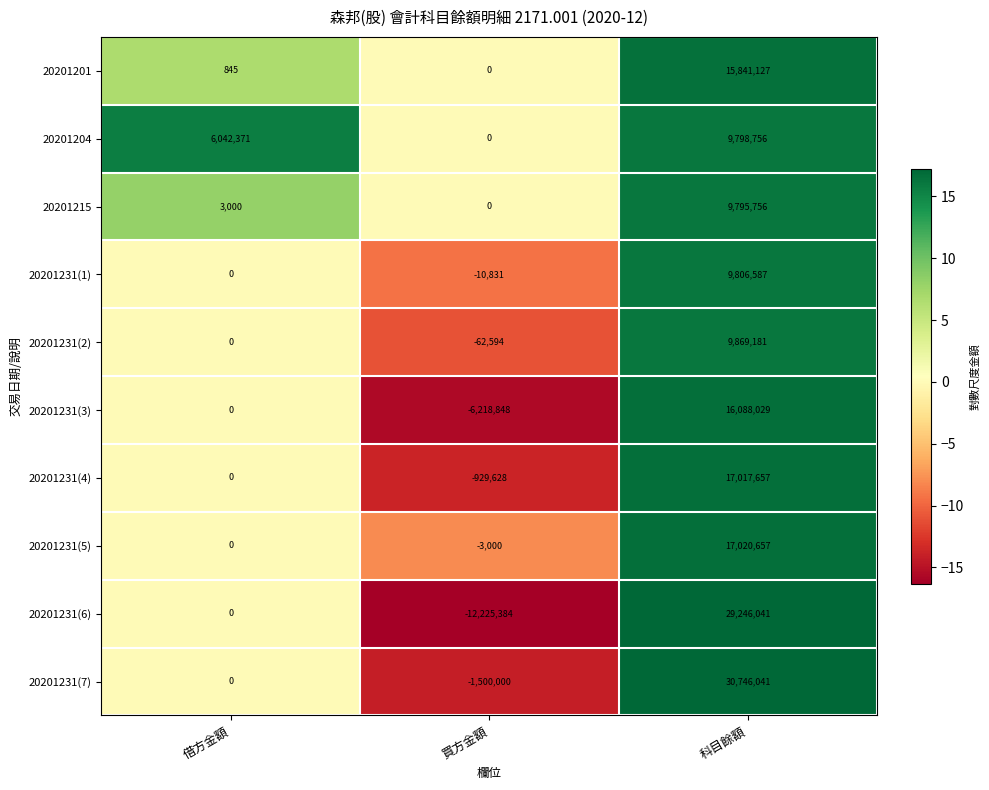

Reading left to right, extract all data points from this chart.

20201201: 借方金額=845	買方金額=0	科目餘額=15841127
20201204: 借方金額=6042371	買方金額=0	科目餘額=9798756
20201215: 借方金額=3000	買方金額=0	科目餘額=9795756
20201231(1): 借方金額=0	買方金額=-10831	科目餘額=9806587
20201231(2): 借方金額=0	買方金額=-62594	科目餘額=9869181
20201231(3): 借方金額=0	買方金額=-6218848	科目餘額=16088029
20201231(4): 借方金額=0	買方金額=-929628	科目餘額=17017657
20201231(5): 借方金額=0	買方金額=-3000	科目餘額=17020657
20201231(6): 借方金額=0	買方金額=-12225384	科目餘額=29246041
20201231(7): 借方金額=0	買方金額=-1500000	科目餘額=30746041